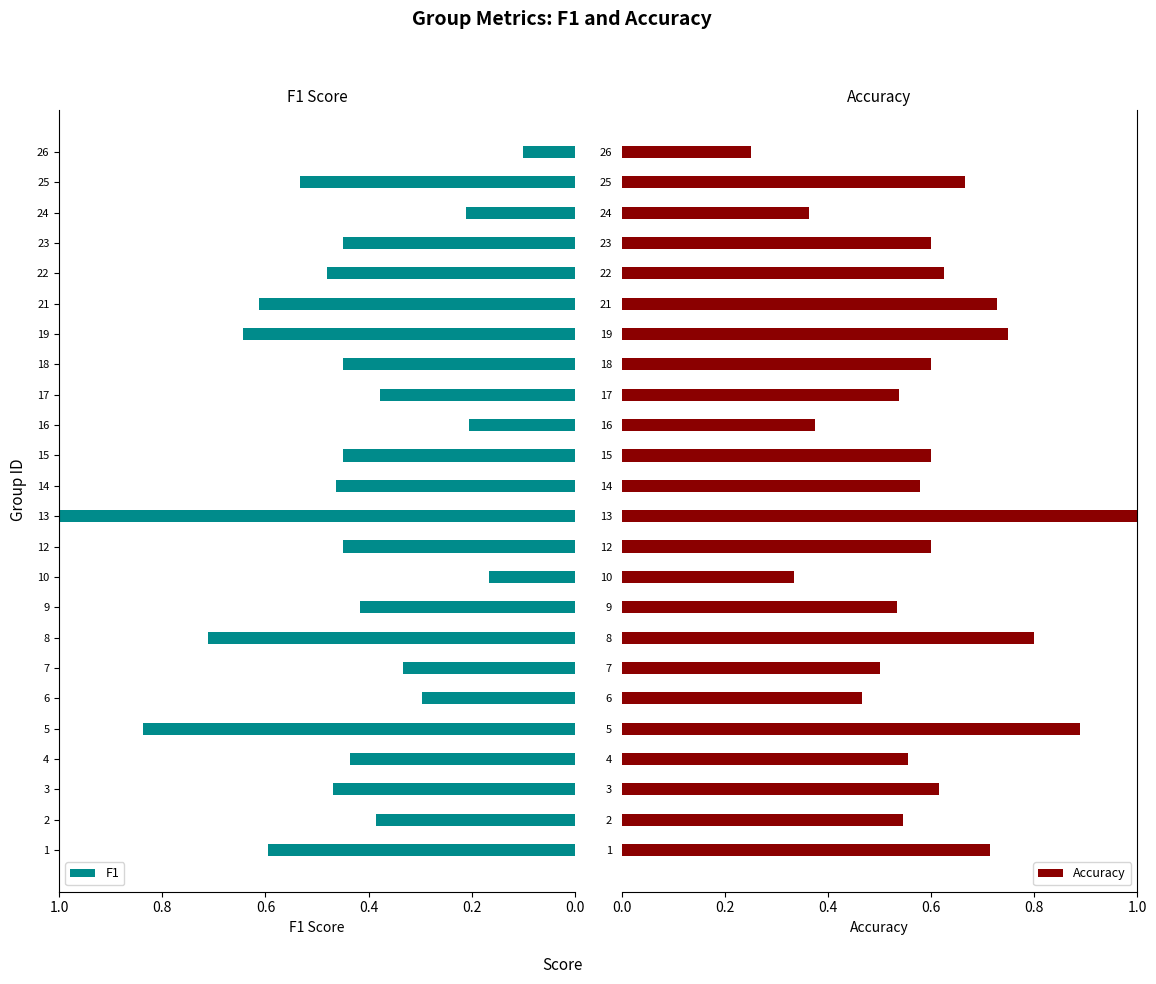

What is the average value of the F1 series?

0.5